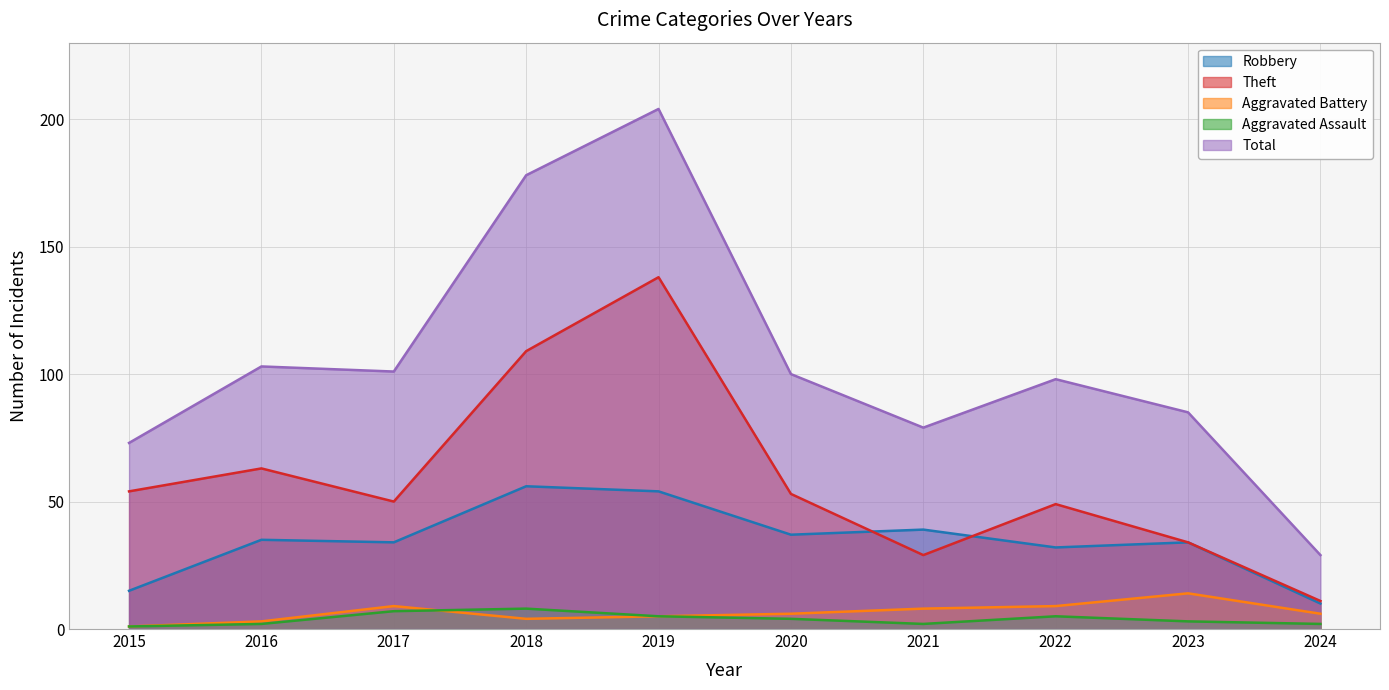

How many data points in Robbery are above 35?

4